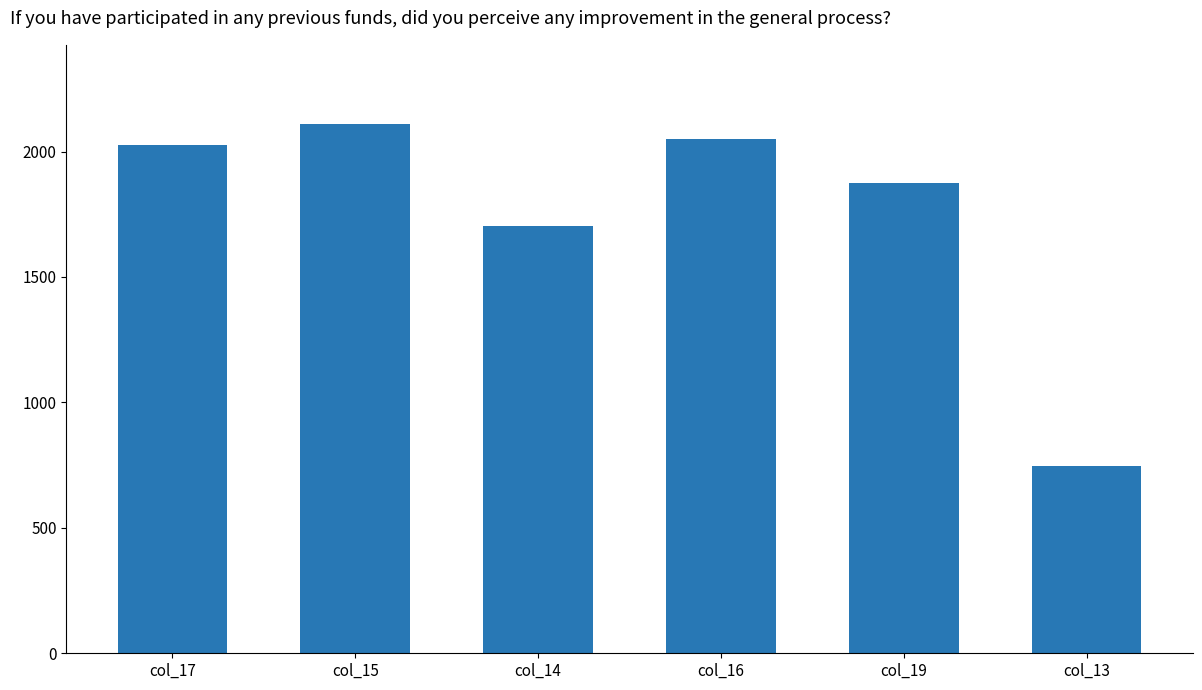

Is it true that the value at col_17 is 569?

False